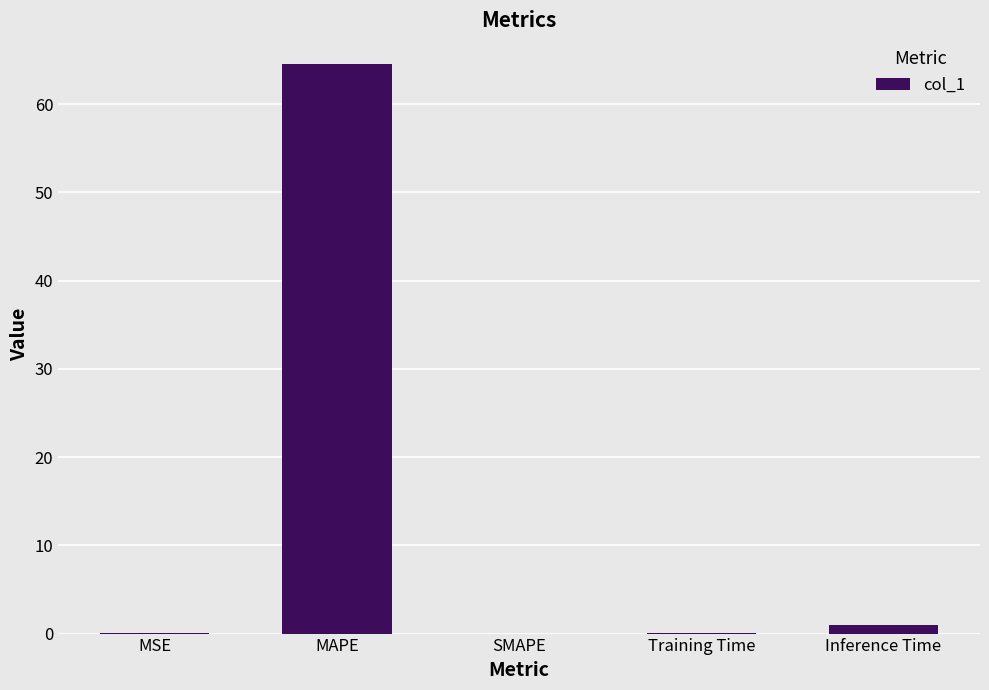

What is the sum of all values?

65.7